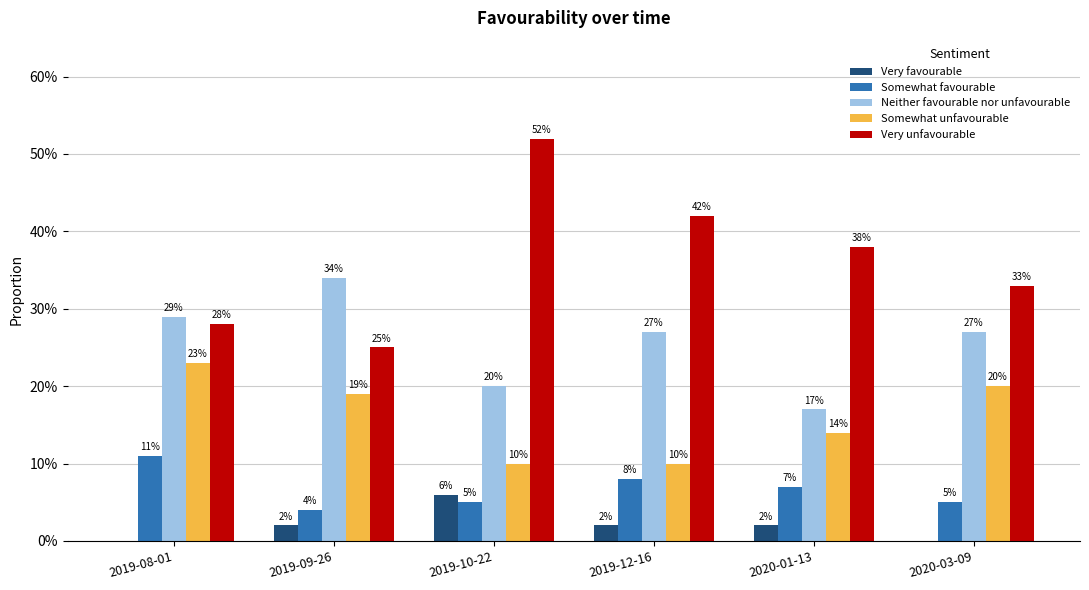

Rank the series at 2019-09-26 from highest to lowest value.

Neither favourable nor unfavourable, Very unfavourable, Somewhat unfavourable, Somewhat favourable, Very favourable